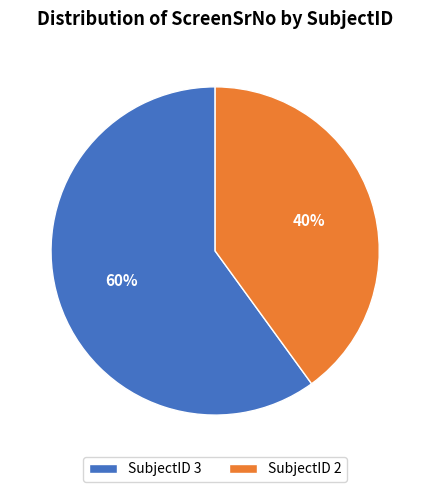

Rank the categories by value from lowest to highest.

SubjectID 2, SubjectID 3